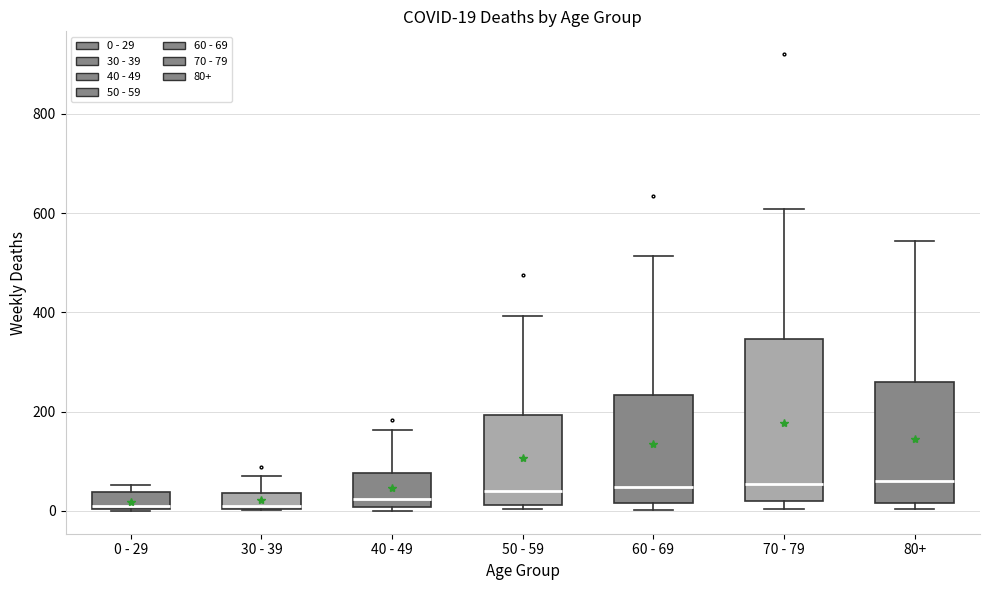

Which box is the tallest, from its lower edge to its upper edge?

70 - 79